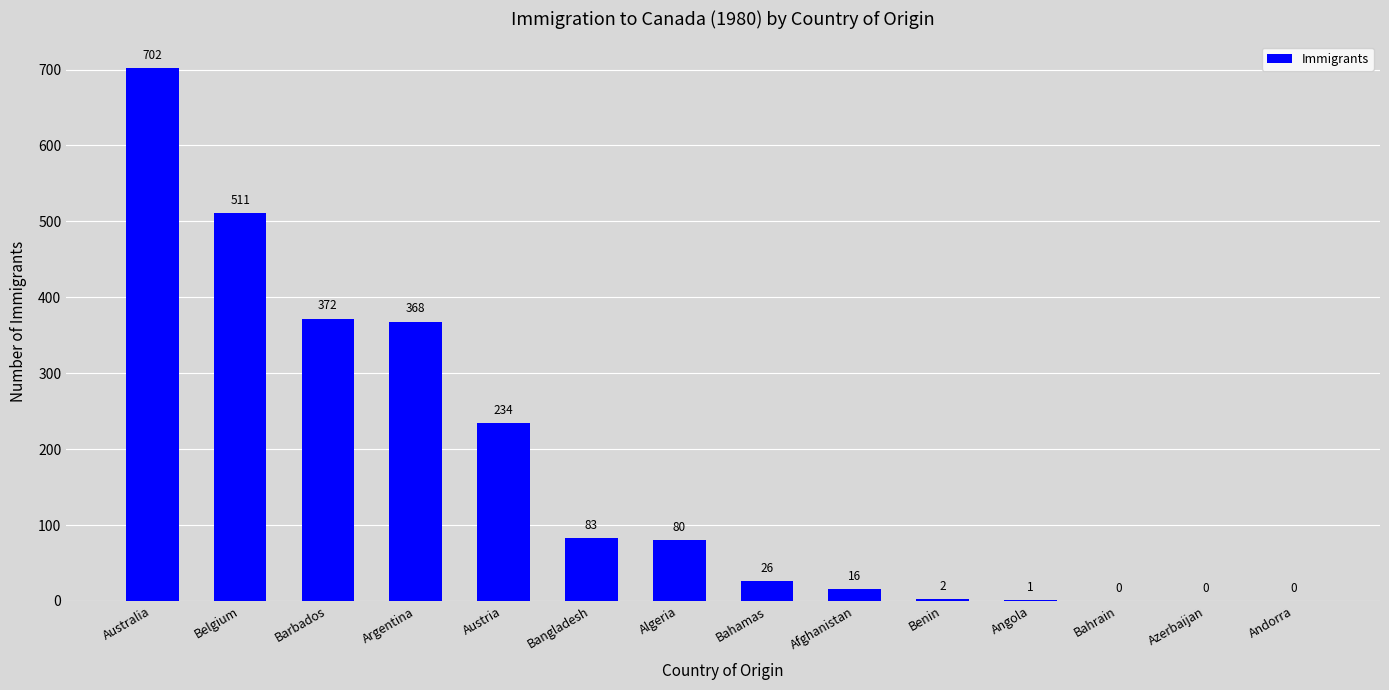

What is the sum of all values?

2395